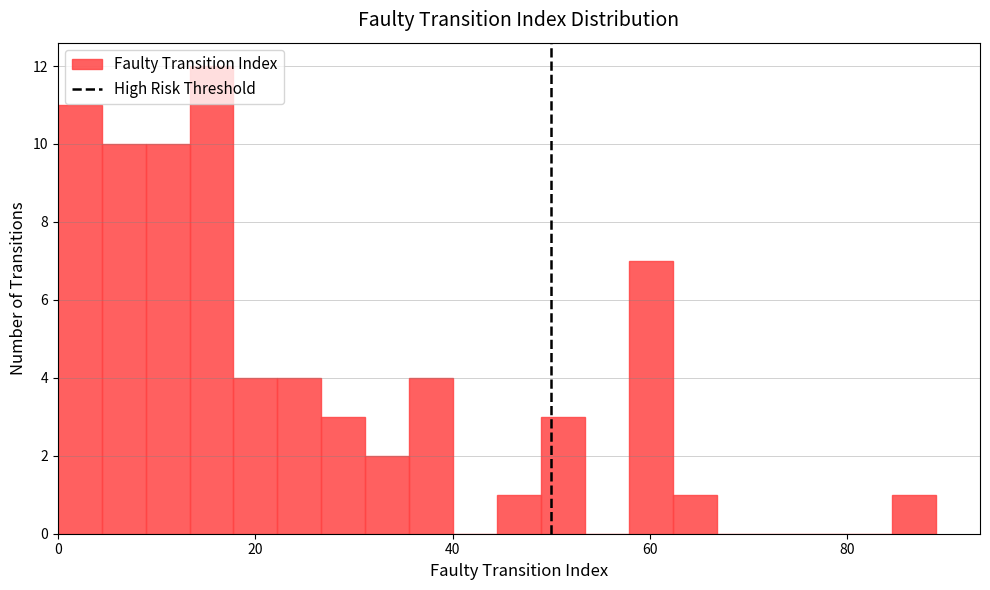

Read against the x-axis, roughly where is the centre of the tallest bar?

16